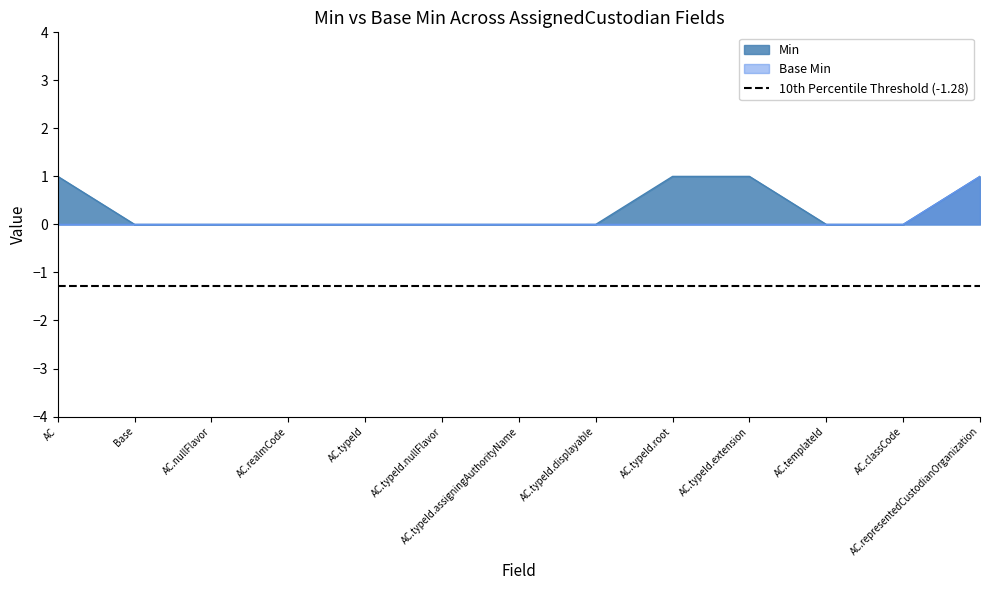

Between AC and AC.typeId, which is larger?

AC